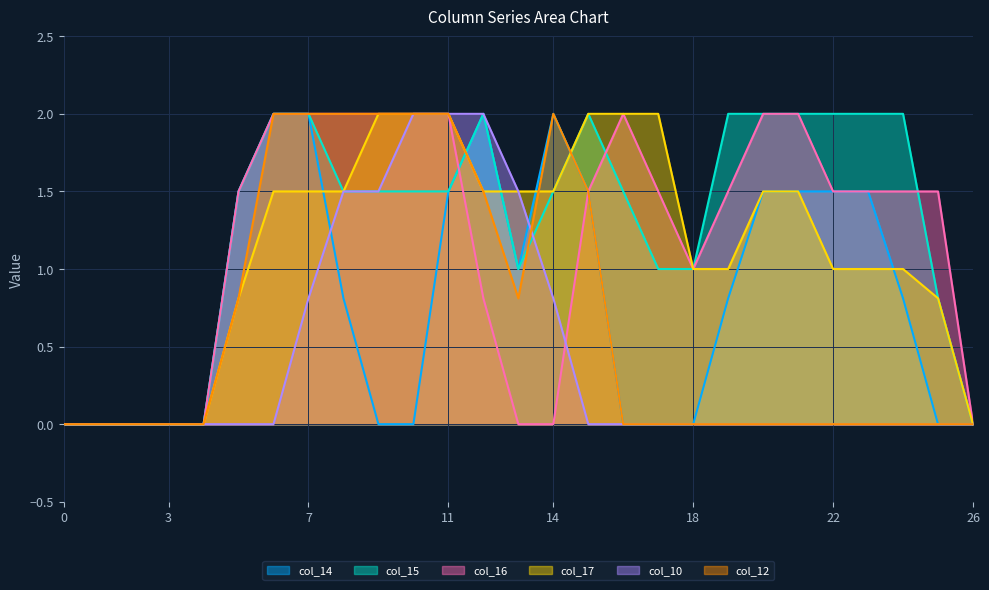

Count the col_16 values in the range 0 to 2.

27